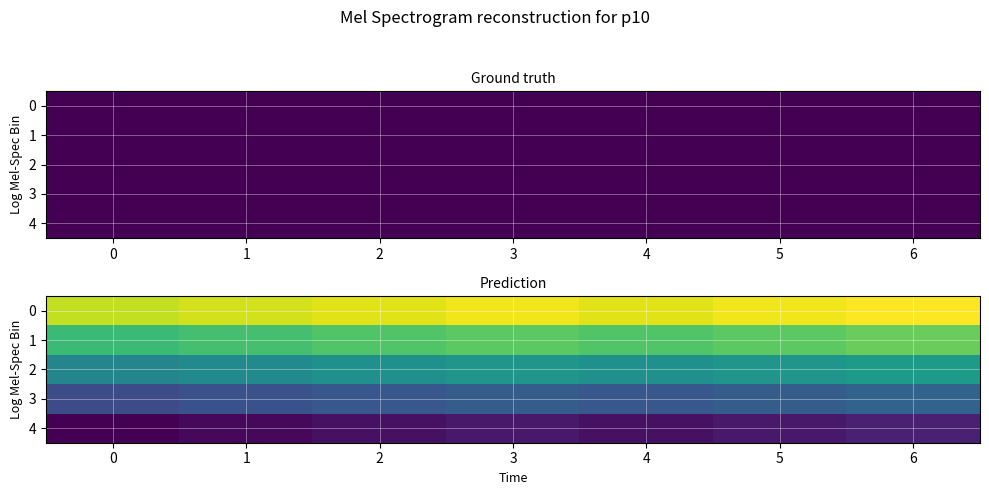

Rank the series by their average value, from highest to lowest.

0, 1, 2, 3, 4